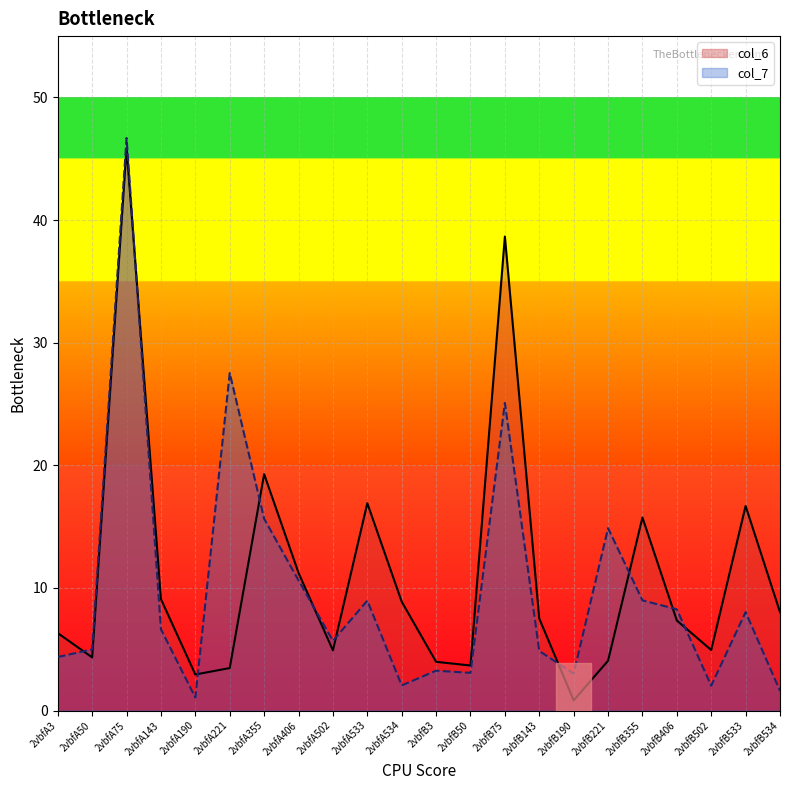

What position from the left is 2vbfB534?

22